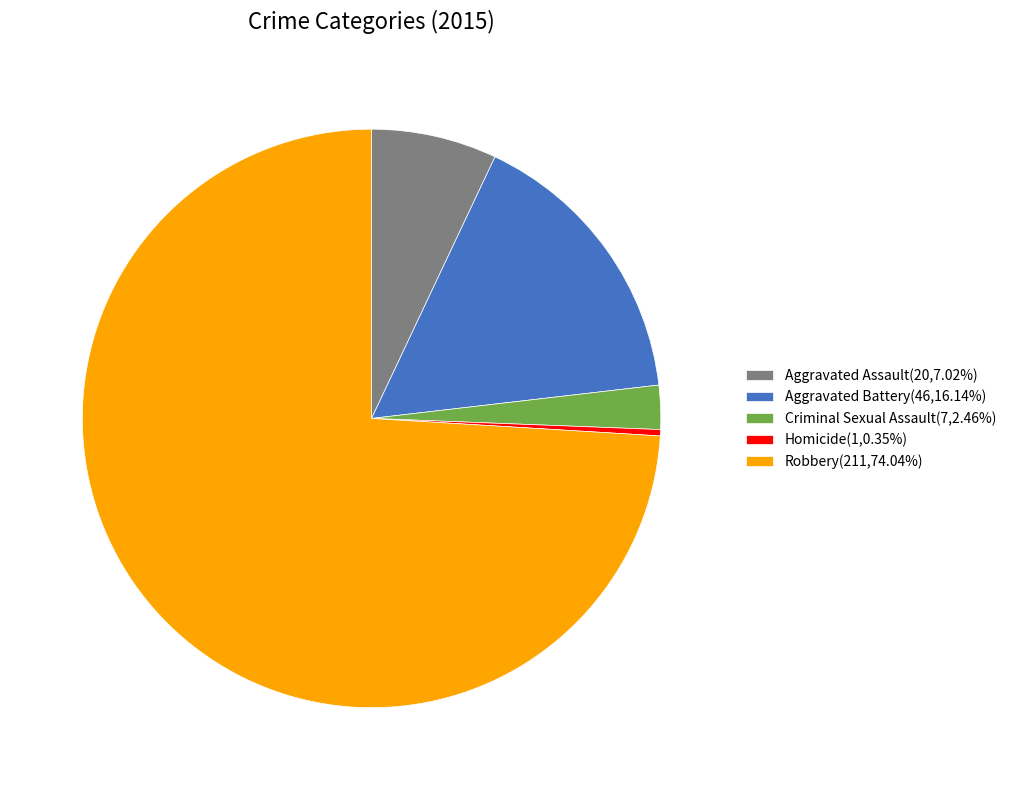

Approximately how many times larger is the value at Aggravated Battery(46,16.14%) compared to Criminal Sexual Assault(7,2.46%)?

6.6